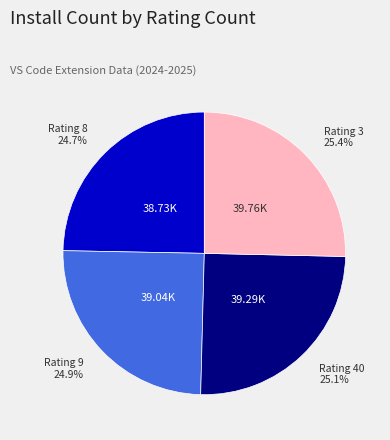

How many segments does this pie chart have?

4